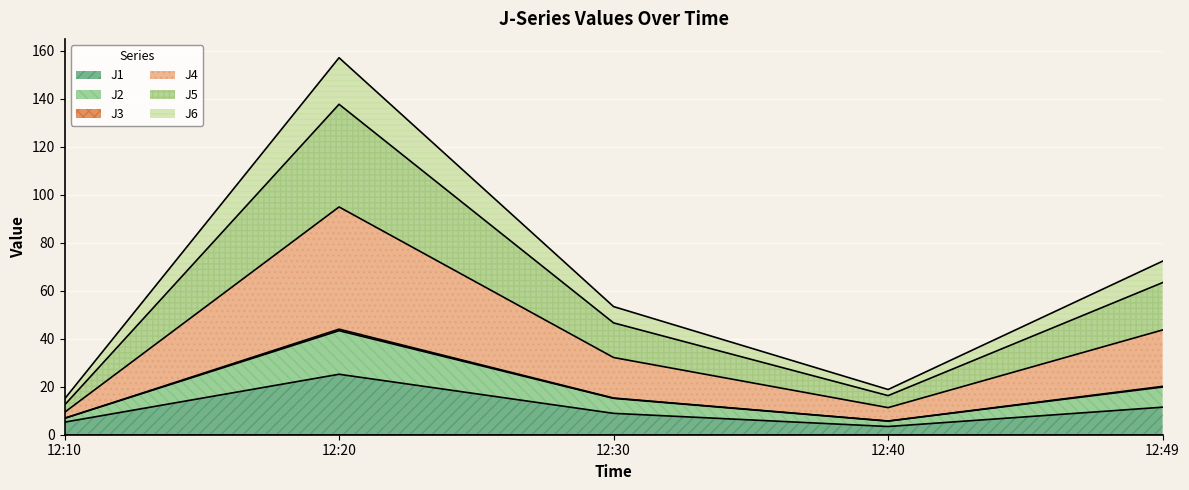

Between 12:10 and 12:49, which is larger?

12:49